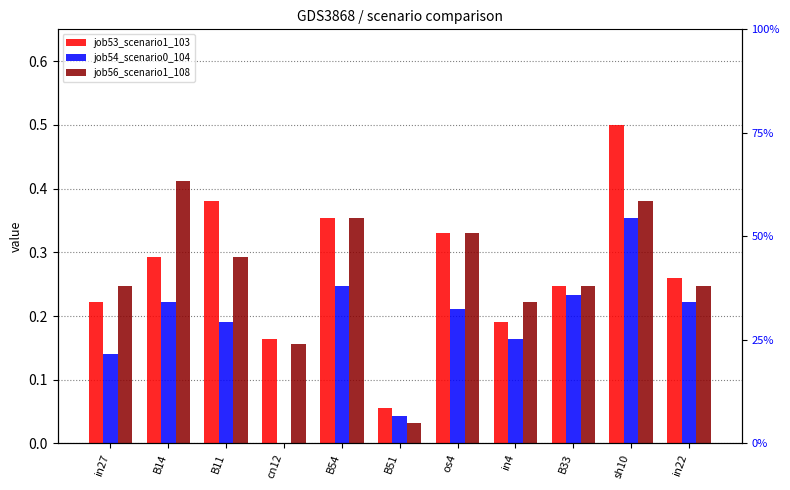

Between B14 and B33, which is larger?

B14